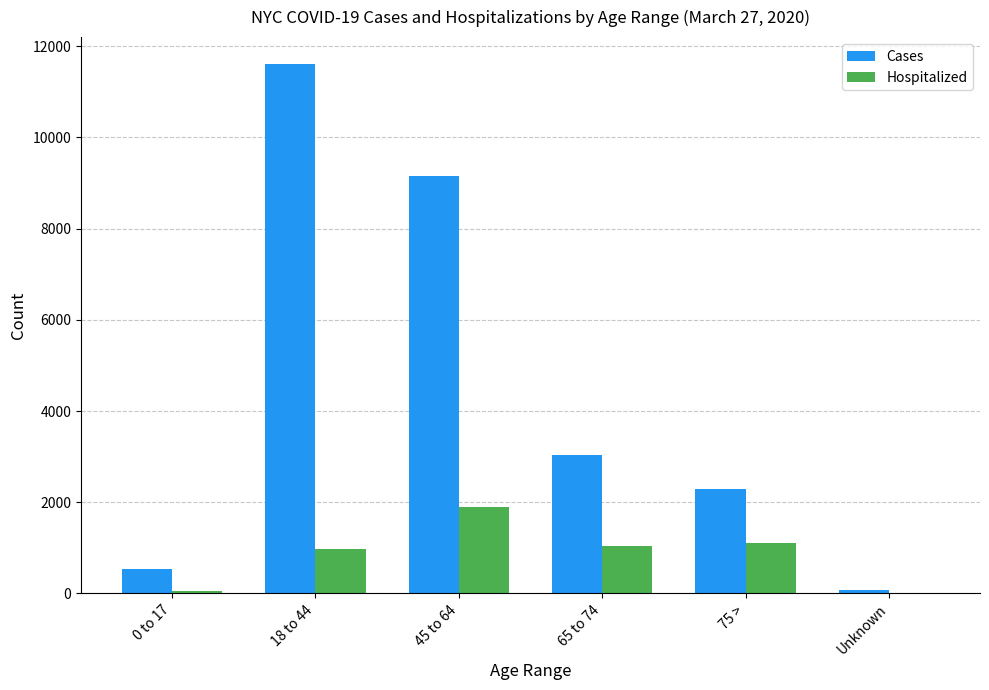

How many distinct data groups are displayed?

2